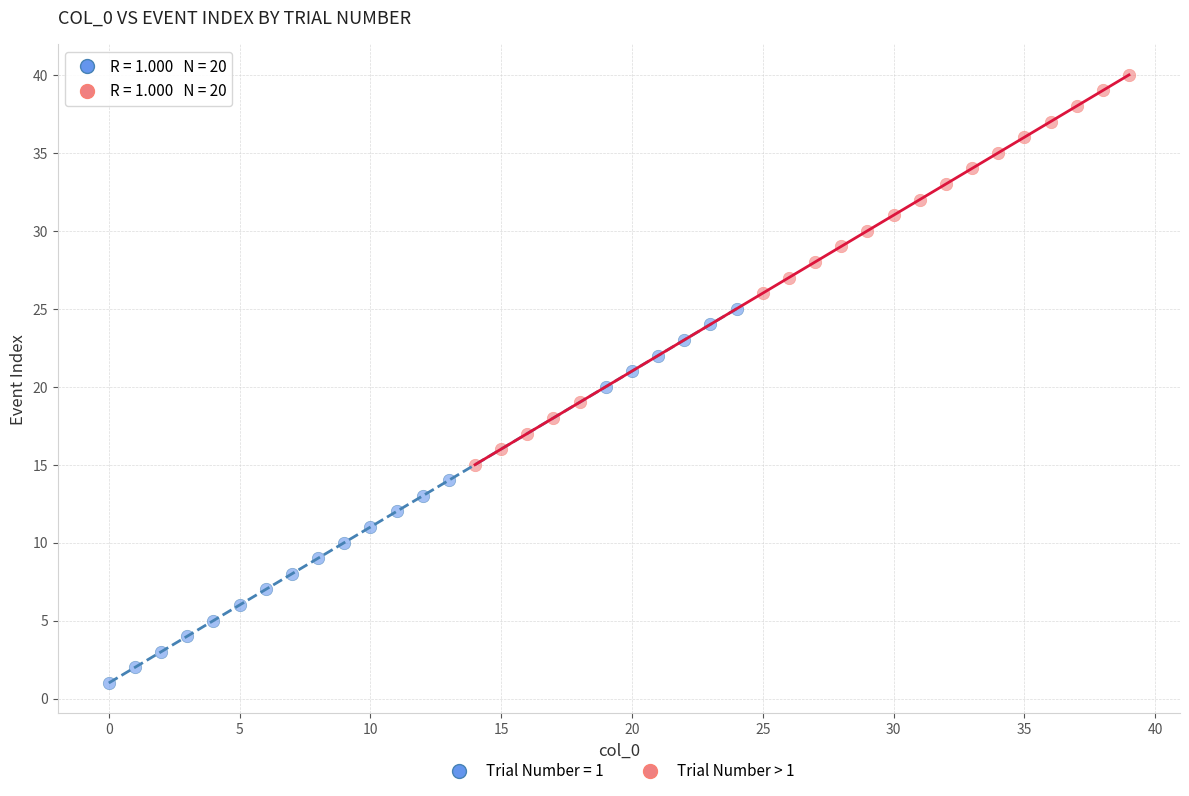

Which series contains the lowest Y value?

Trial Number = 1